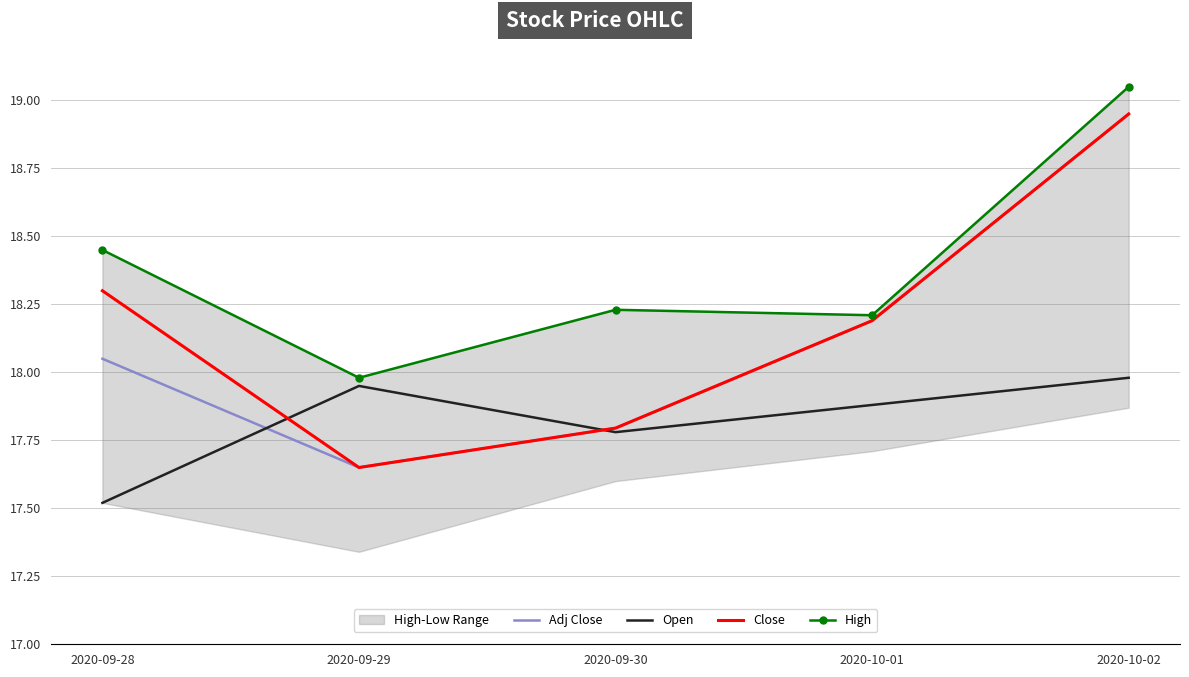

Count the Close values in the range 17 to 18.

2